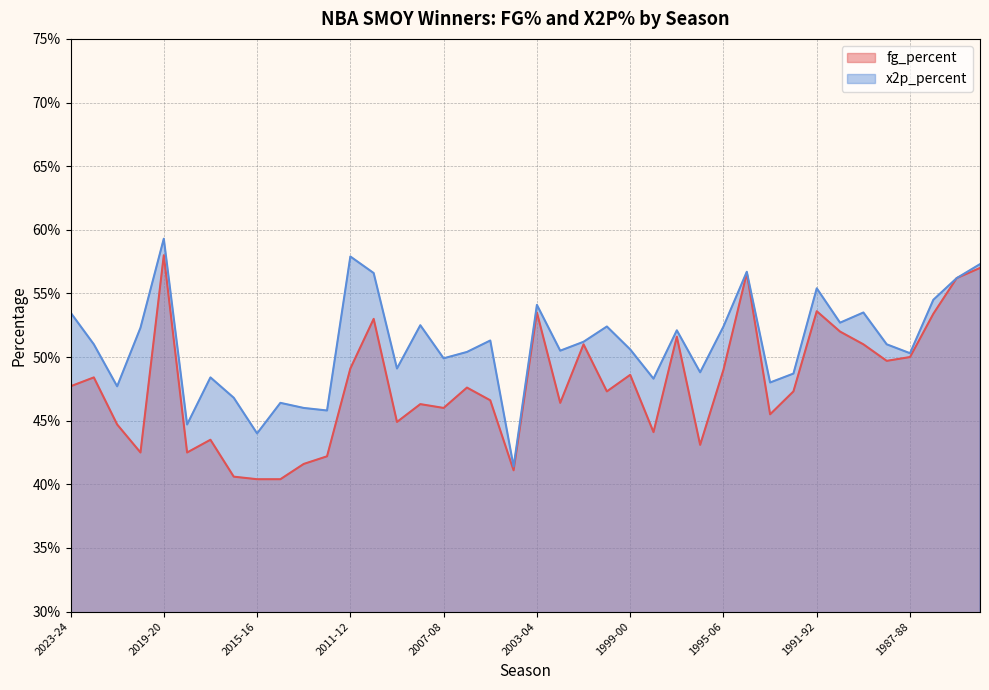

Reading right to left, extract all data points from this chart.

fg_percent: 1984-85=0.6	1985-86=0.6	1986-87=0.5	1987-88=0.5	1988-89=0.5	1989-90=0.5	1990-91=0.5	1991-92=0.5	1992-93=0.5	1993-94=0.5	1994-95=0.6	1995-06=0.5	1996-97=0.4	1997-98=0.5	1998-99=0.4	1999-00=0.5	2000-01=0.5	2001-02=0.5	2002-03=0.5	2003-04=0.5	2004-05=0.4	2005-06=0.5	2006-07=0.5	2007-08=0.5	2008-09=0.5	2009-10=0.4	2010-11=0.5	2011-12=0.5	2012-13=0.4	2013-14=0.4	2014-15=0.4	2015-16=0.4	2016-17=0.4	2017-18=0.4	2018-19=0.4	2019-20=0.6	2020-21=0.4	2021-22=0.4	2022-23=0.5	2023-24=0.5
x2p_percent: 1984-85=0.6	1985-86=0.6	1986-87=0.5	1987-88=0.5	1988-89=0.5	1989-90=0.5	1990-91=0.5	1991-92=0.6	1992-93=0.5	1993-94=0.5	1994-95=0.6	1995-06=0.5	1996-97=0.5	1997-98=0.5	1998-99=0.5	1999-00=0.5	2000-01=0.5	2001-02=0.5	2002-03=0.5	2003-04=0.5	2004-05=0.4	2005-06=0.5	2006-07=0.5	2007-08=0.5	2008-09=0.5	2009-10=0.5	2010-11=0.6	2011-12=0.6	2012-13=0.5	2013-14=0.5	2014-15=0.5	2015-16=0.4	2016-17=0.5	2017-18=0.5	2018-19=0.4	2019-20=0.6	2020-21=0.5	2021-22=0.5	2022-23=0.5	2023-24=0.5